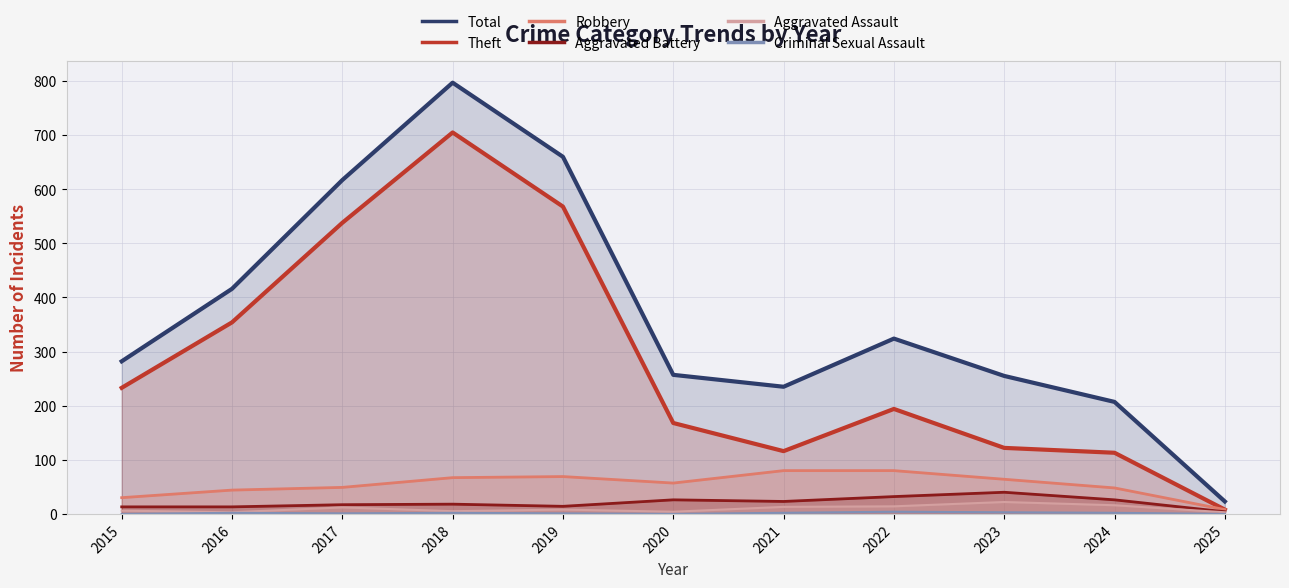

What is the sum of all Theft values?

3119